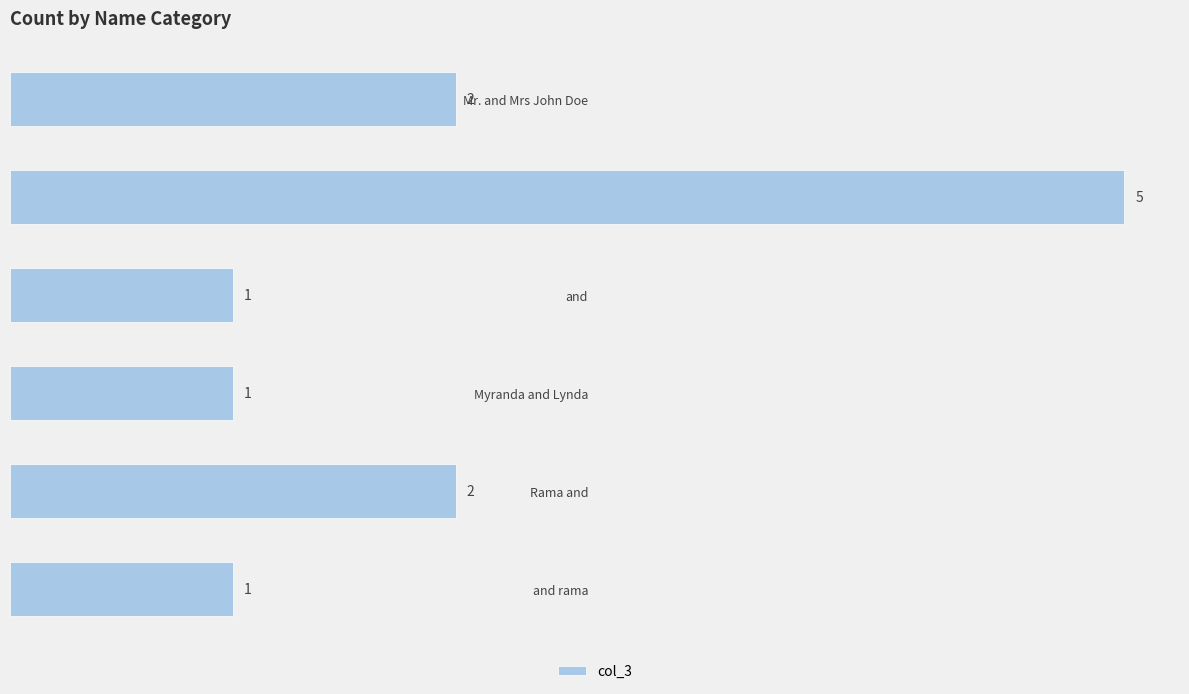

What is the difference between the second highest and minimum values?

1